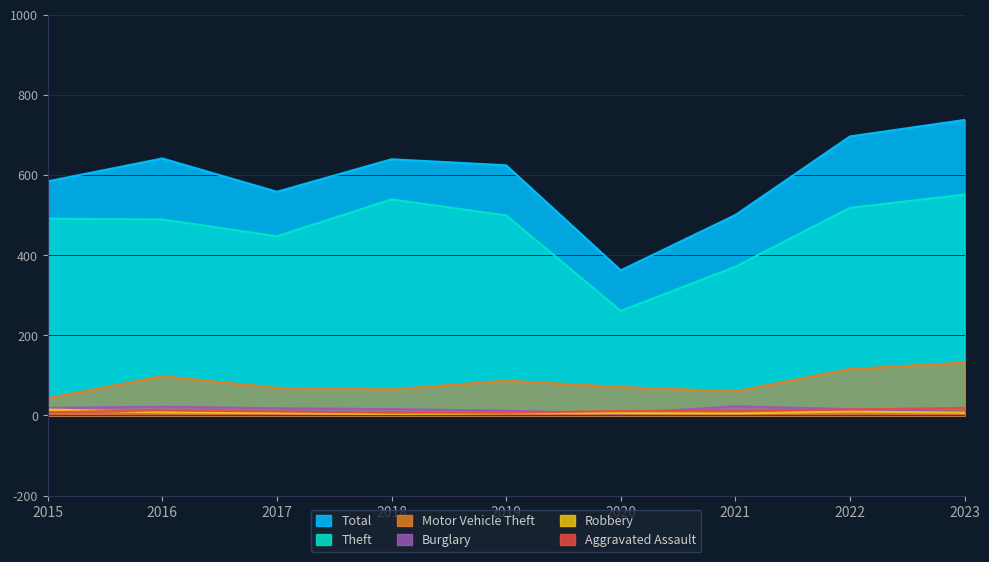

Which series has the widest spread of values?

Total